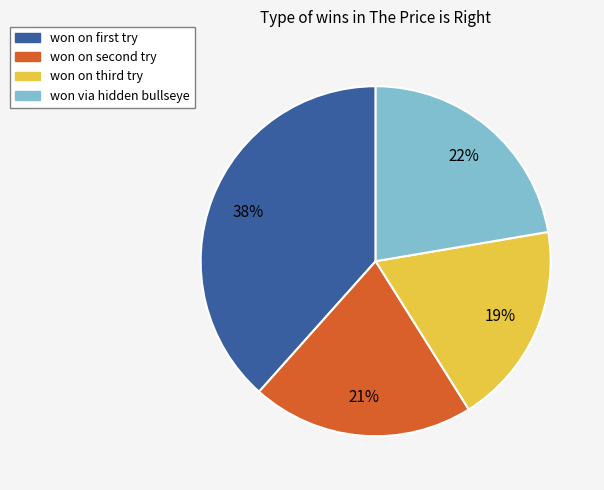

Rank the categories by value from highest to lowest.

won on first try, won via hidden bullseye, won on second try, won on third try